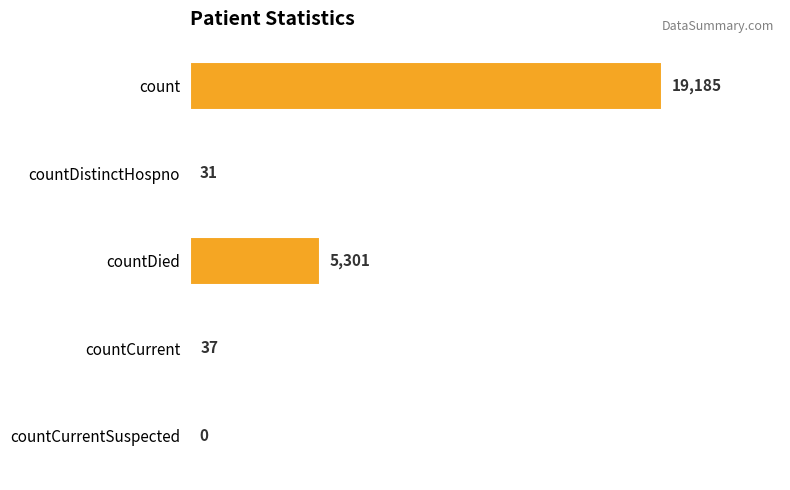

Does the chart contain stacked bars?

No